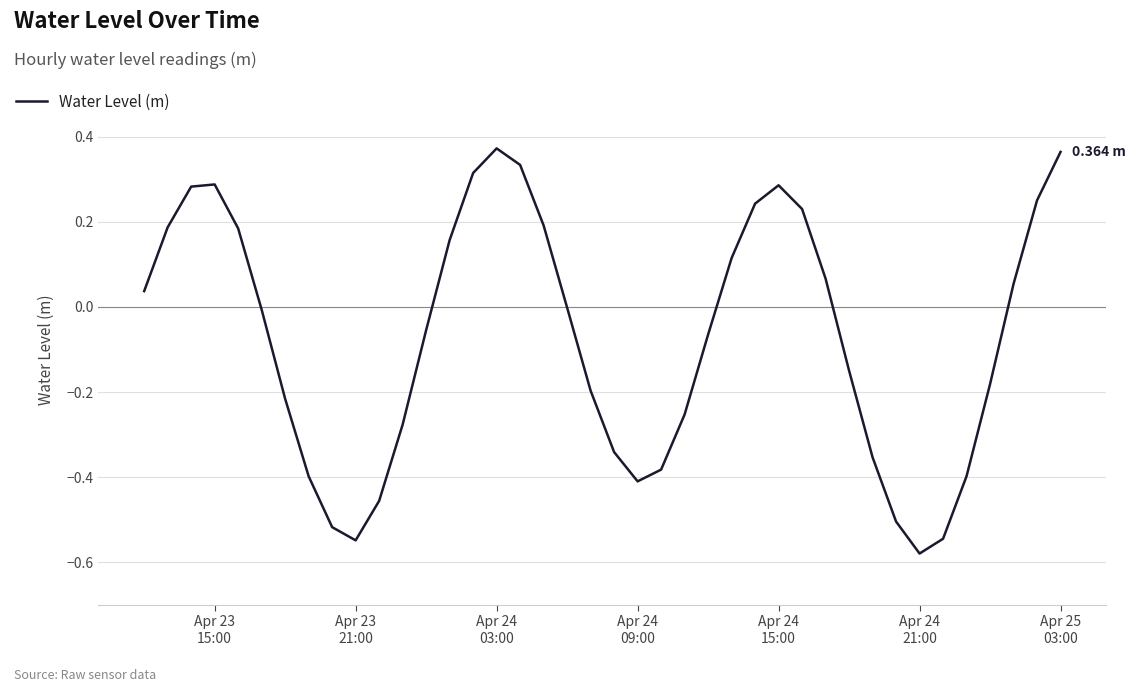

What is the difference between the maximum and minimum values?

1.0